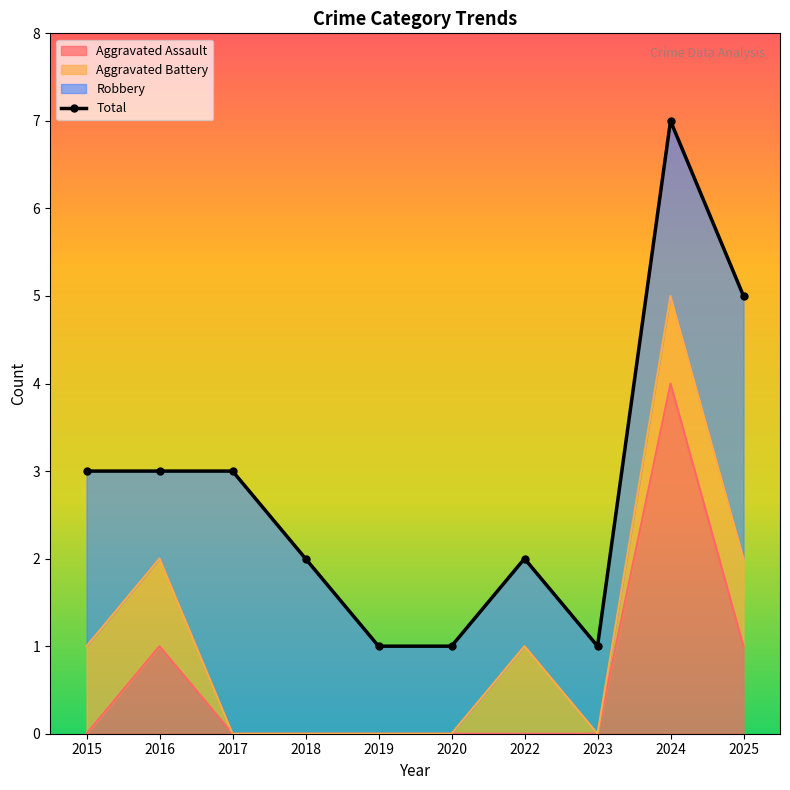

How many values are between 1 and 3?

8